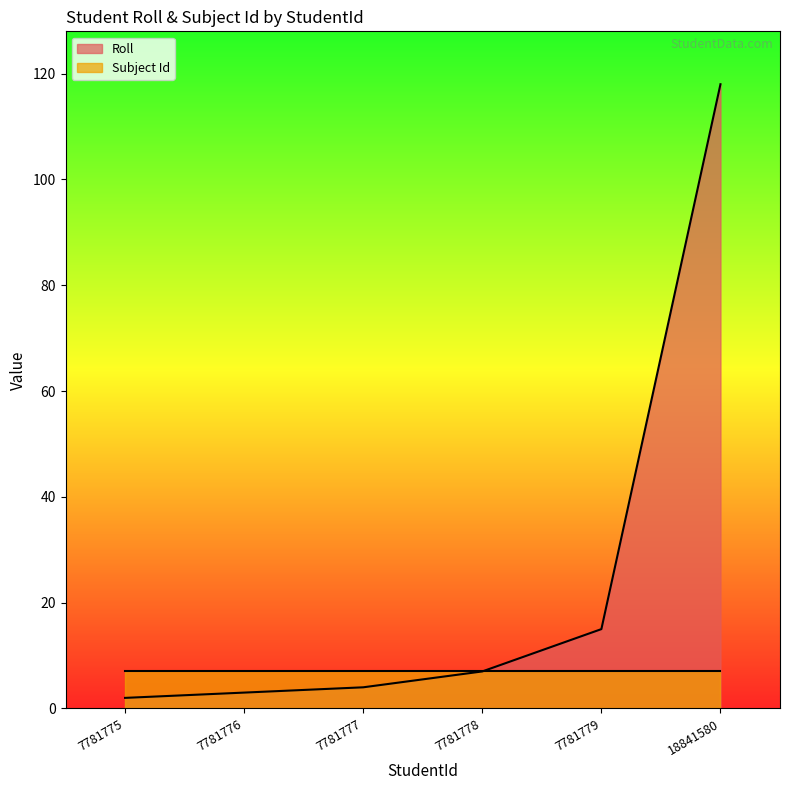

What is the difference between the second highest and second lowest values?

12